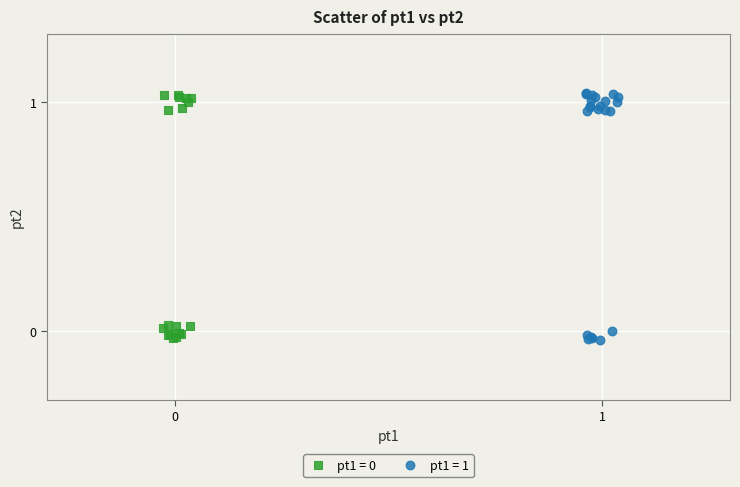

Which series has the widest spread of Y values?

pt1 = 1